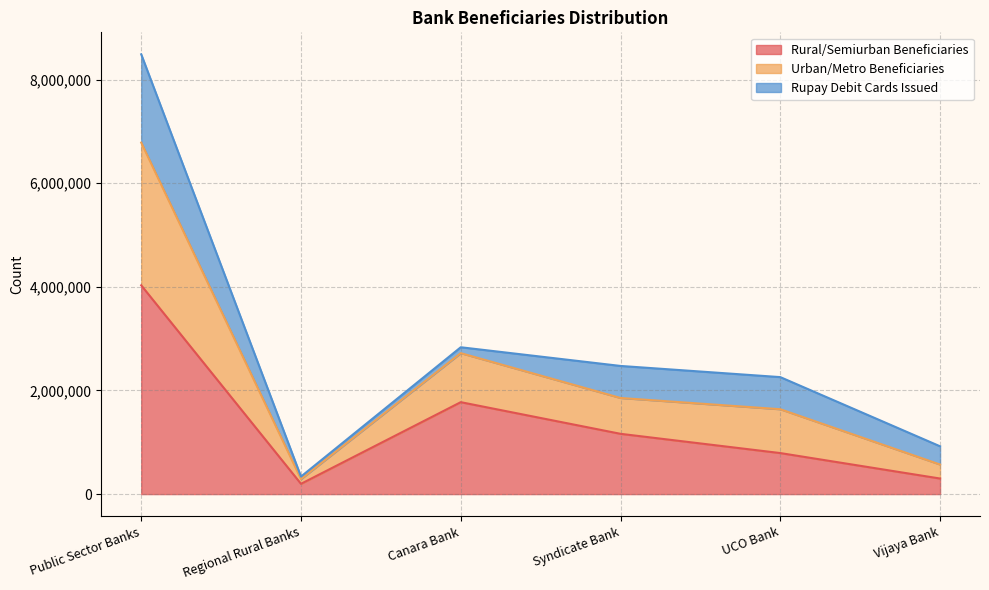

What are all the series names shown in the legend?

Rural/Semiurban Beneficiaries, Urban/Metro Beneficiaries, Rupay Debit Cards Issued